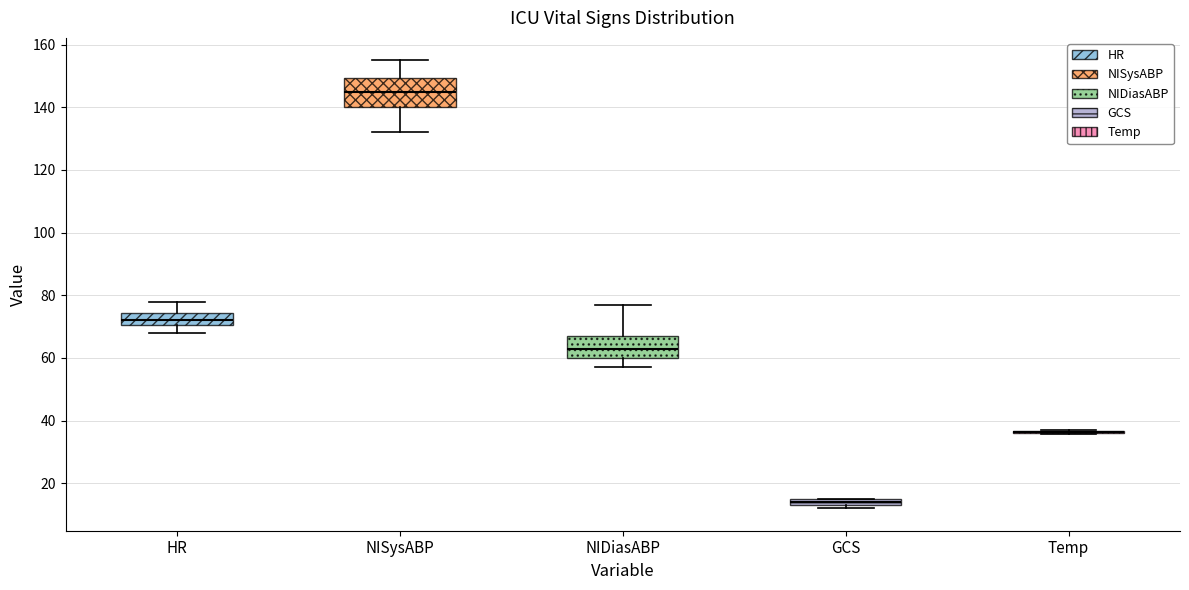

Comparing the boxes themselves (not the whiskers), which one is the tallest?

NISysABP